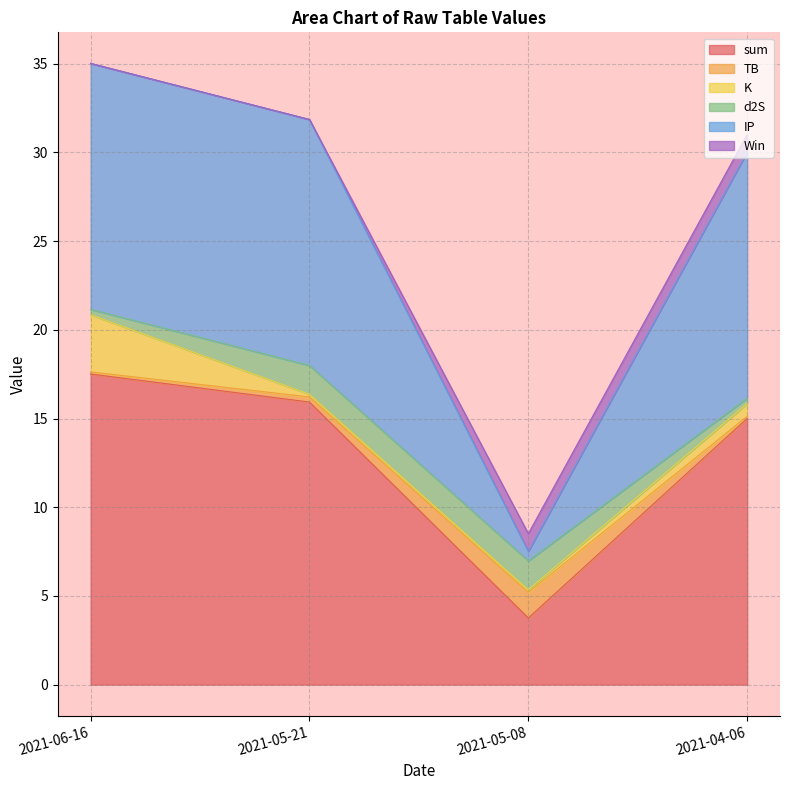

At how many categories does at least one series exceed 28?

3